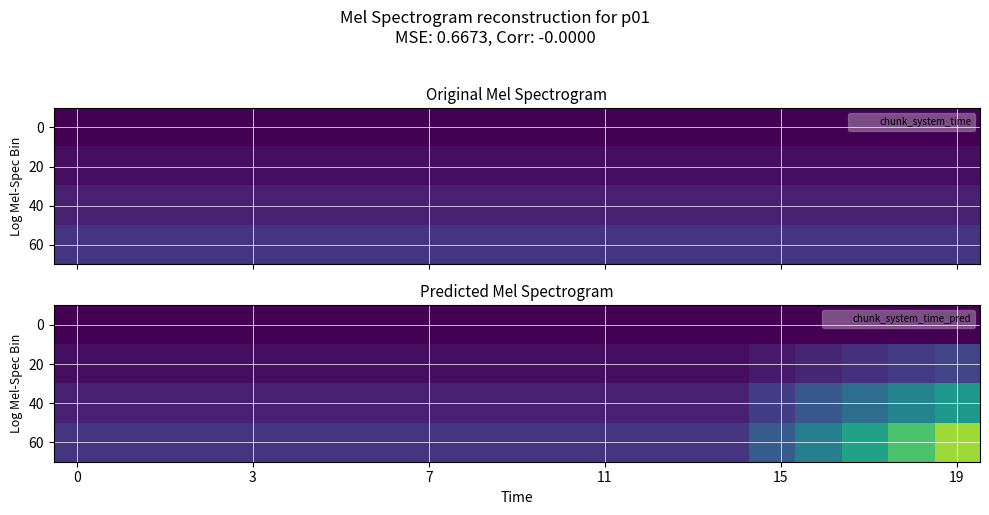

At how many categories does at least one series exceed 0?

20